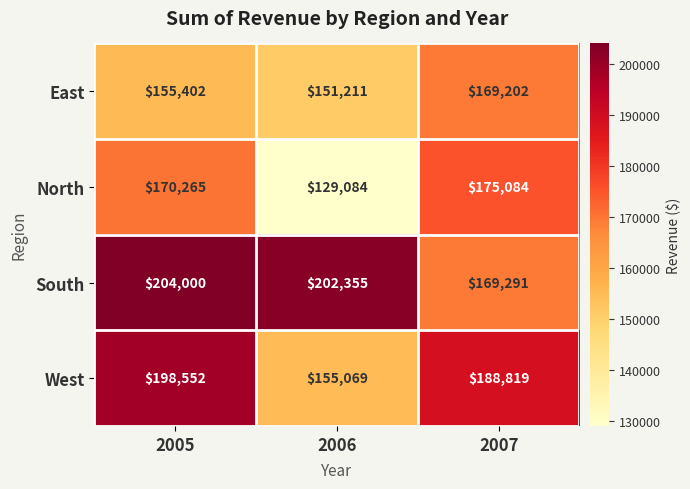

At 2006, list the series in order from largest to smallest.

South, West, East, North